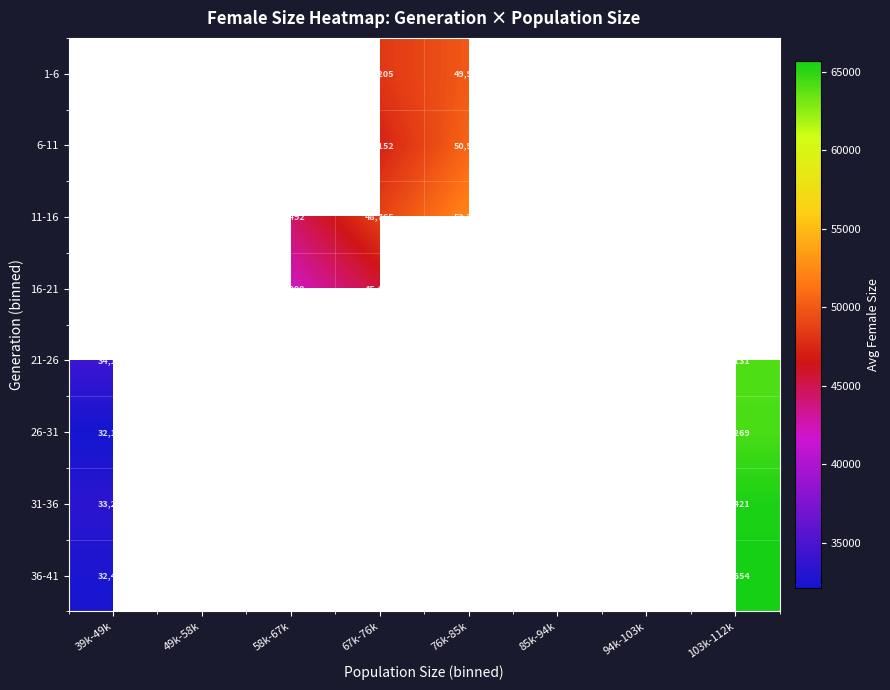

What is the difference between the highest and lowest values at 76k-85k?

2312.8